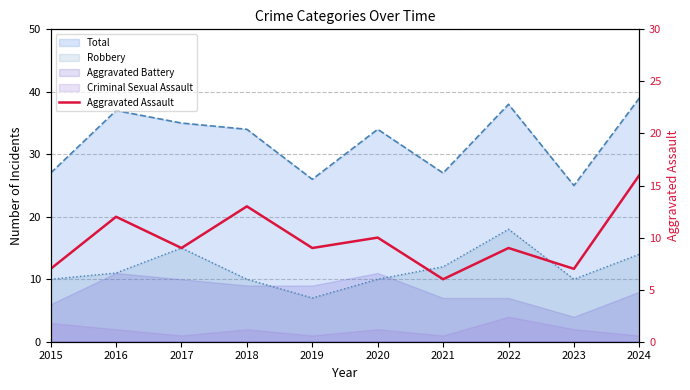

How many lines are shown in the chart?

1